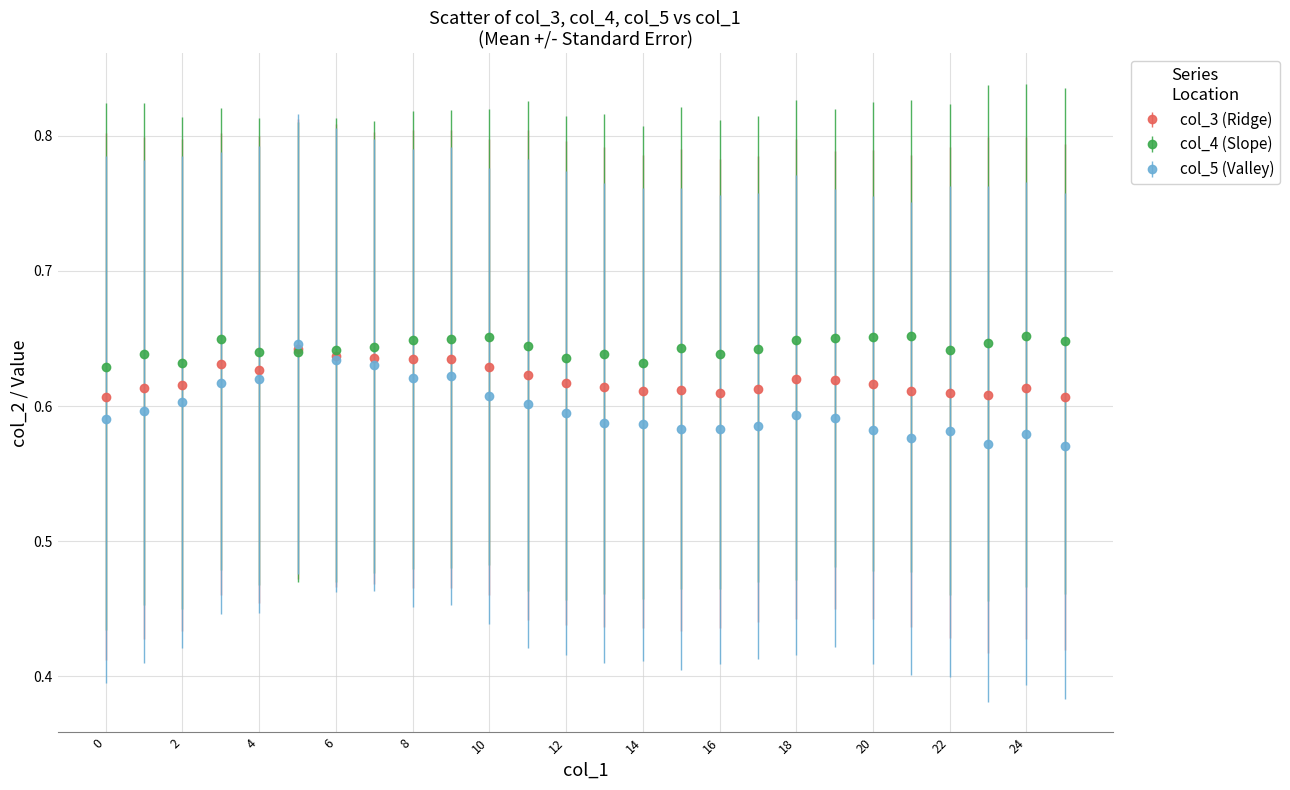

Which series has the widest spread of values?

col_5 (Valley)